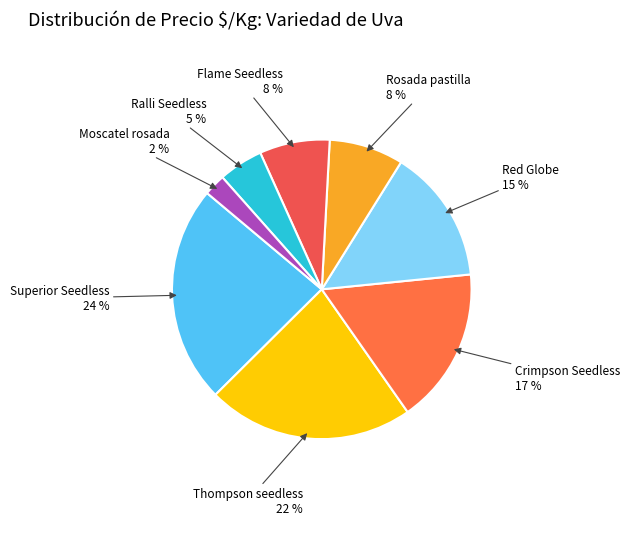

Count the number of slices in the pie.

8